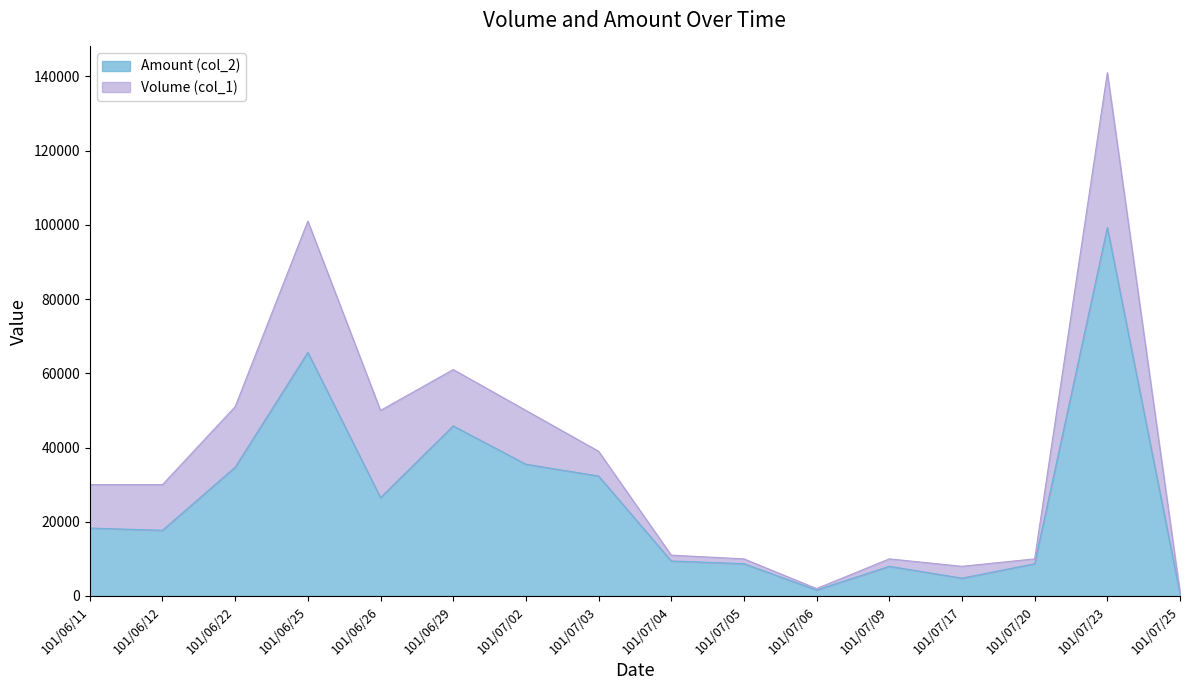

What is the spread (max minus min) of values at 101/07/09?

2000